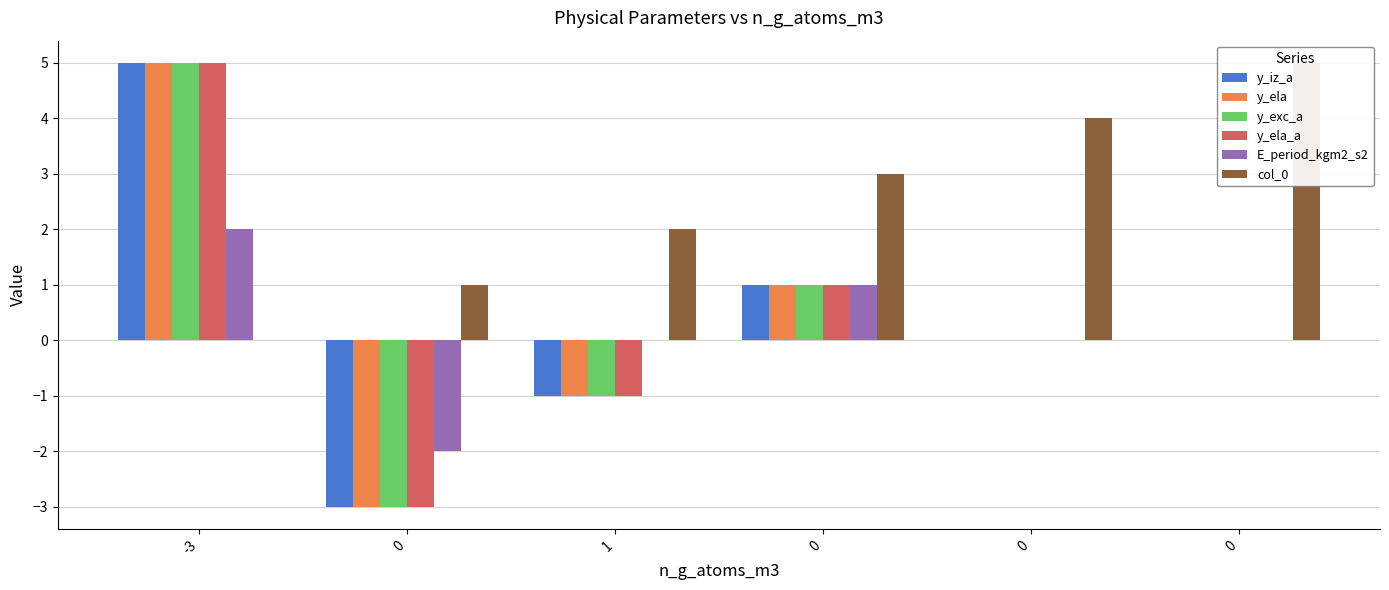

Read the y_iz_a value at -3.

5